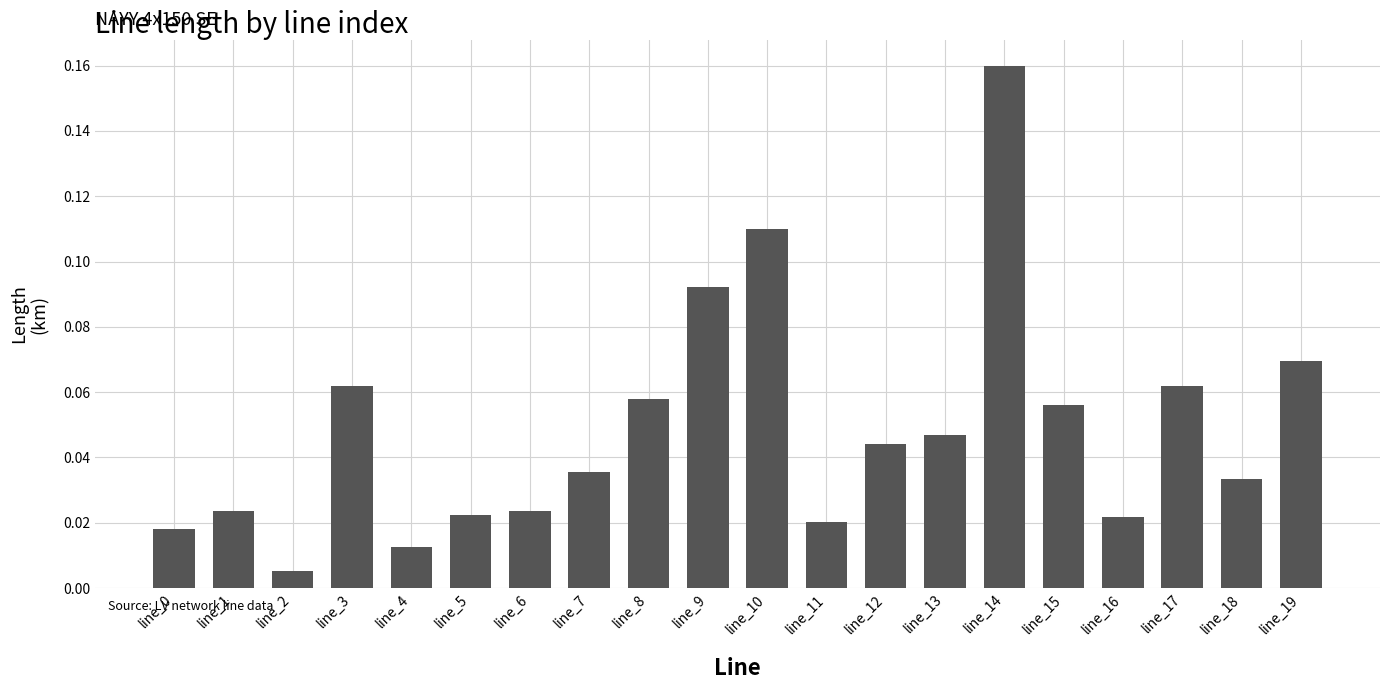

At which label is the value closest to 0?

line_2